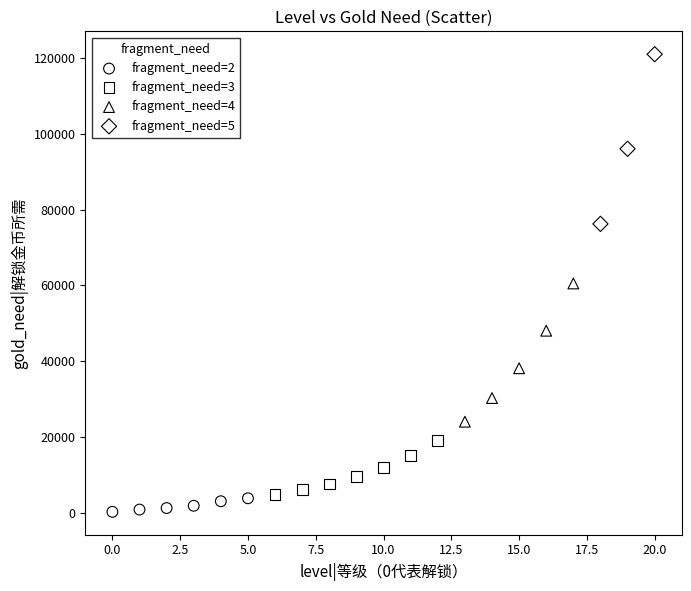

Which series contains the highest Y value?

fragment_need=5